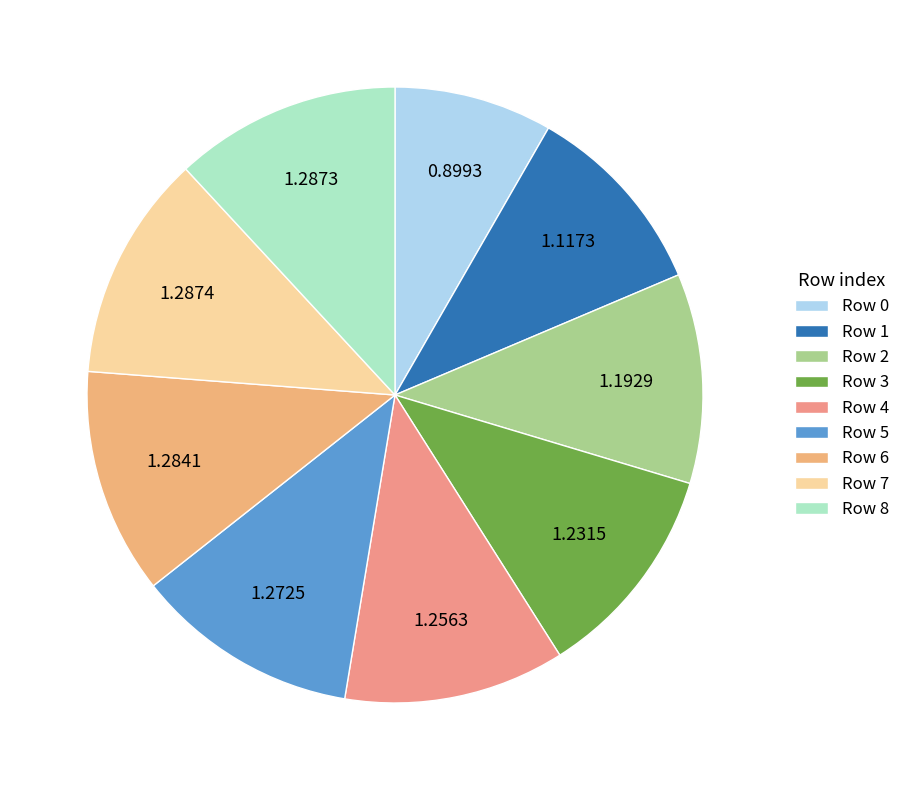

How many slices are in this pie chart?

9